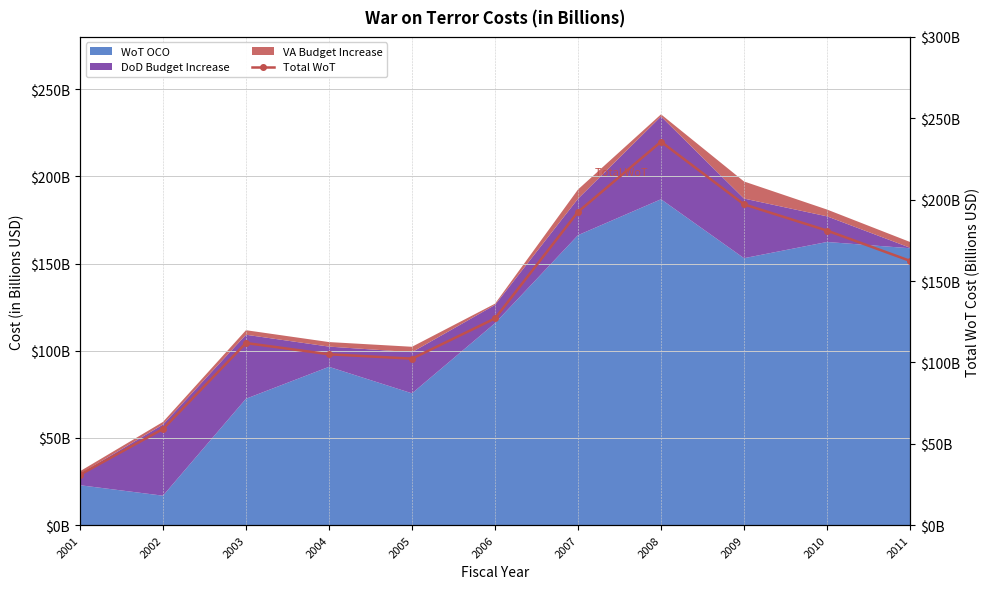

What is the value of the 9th point from the left?

197.1